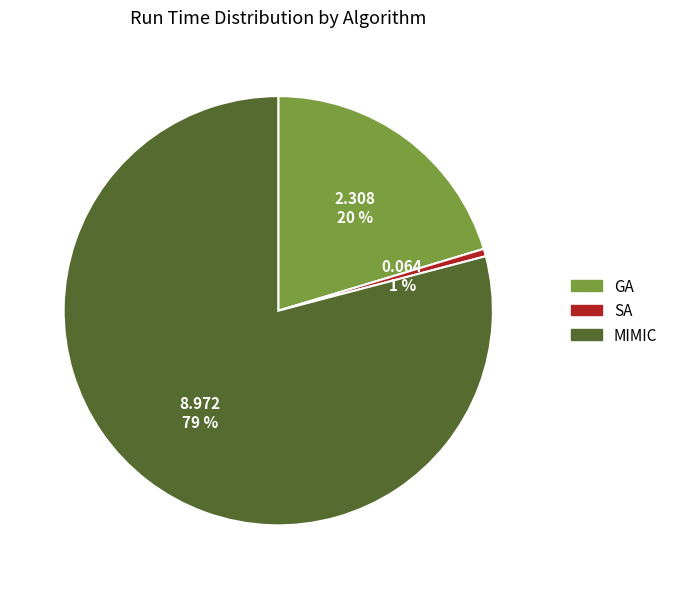

To the nearest percent, what is the combined percentage of SA and MIMIC?

80%